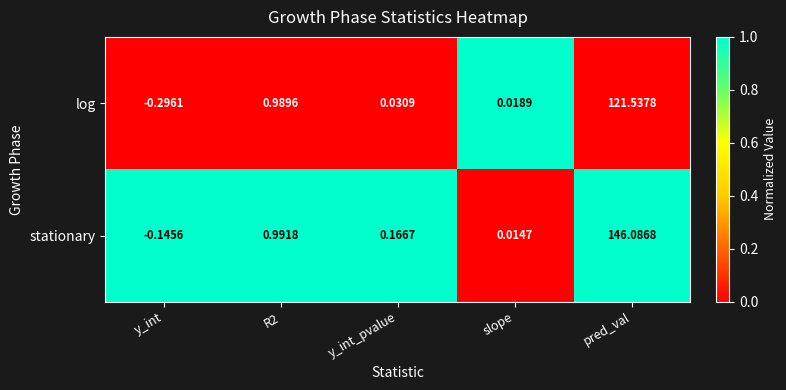

List the series in order of their peak value, lowest first.

log, stationary